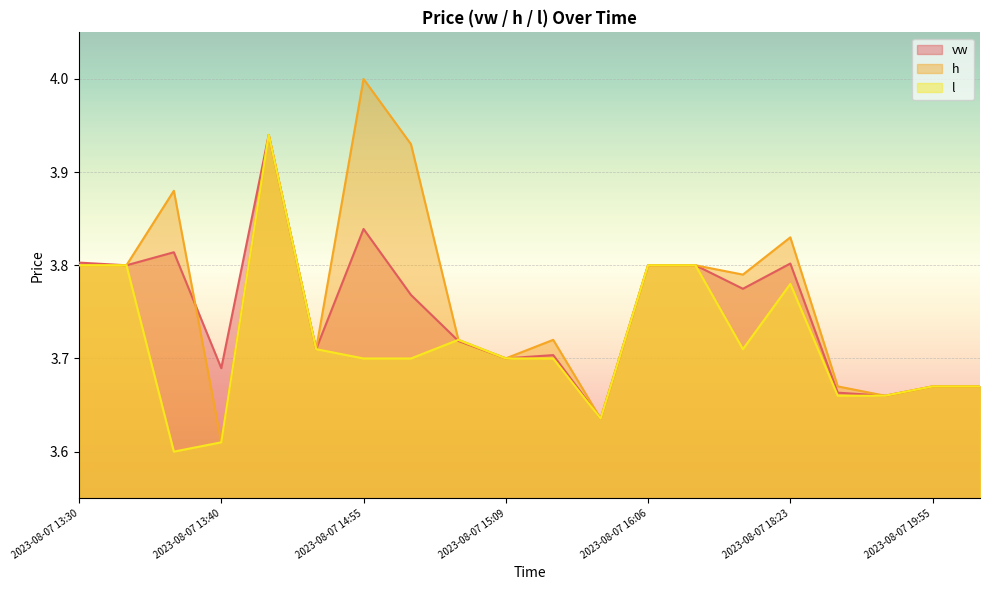

The value of l at 2023-08-07 19:55 is 3.7. True or false?

True